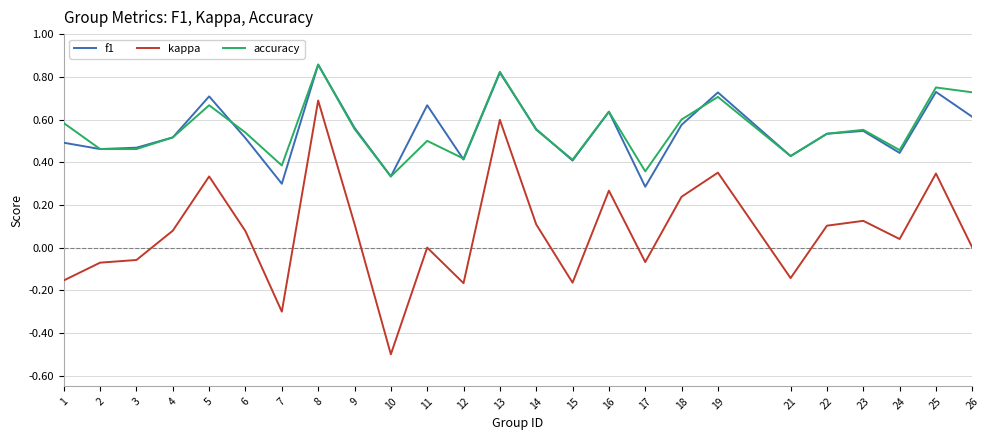

What is the minimum value for kappa?

-0.5